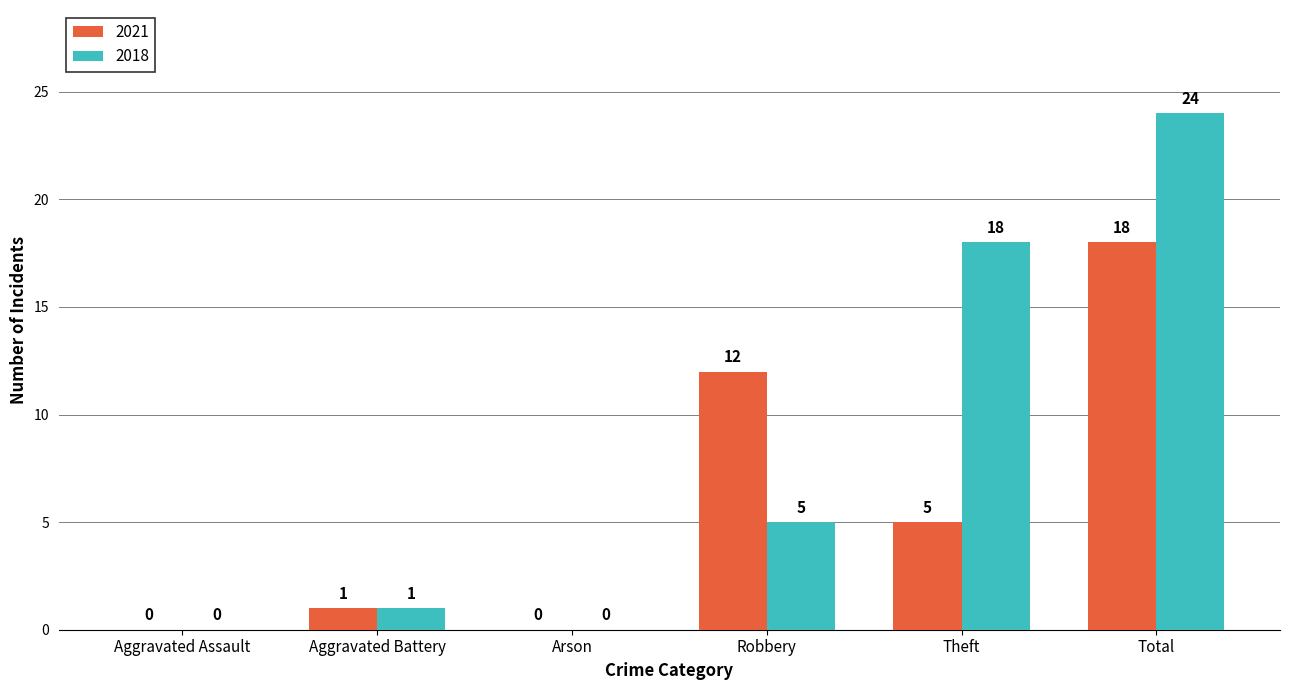

Is the value of 2018 at Total greater than the value of 2021 at Arson?

Yes